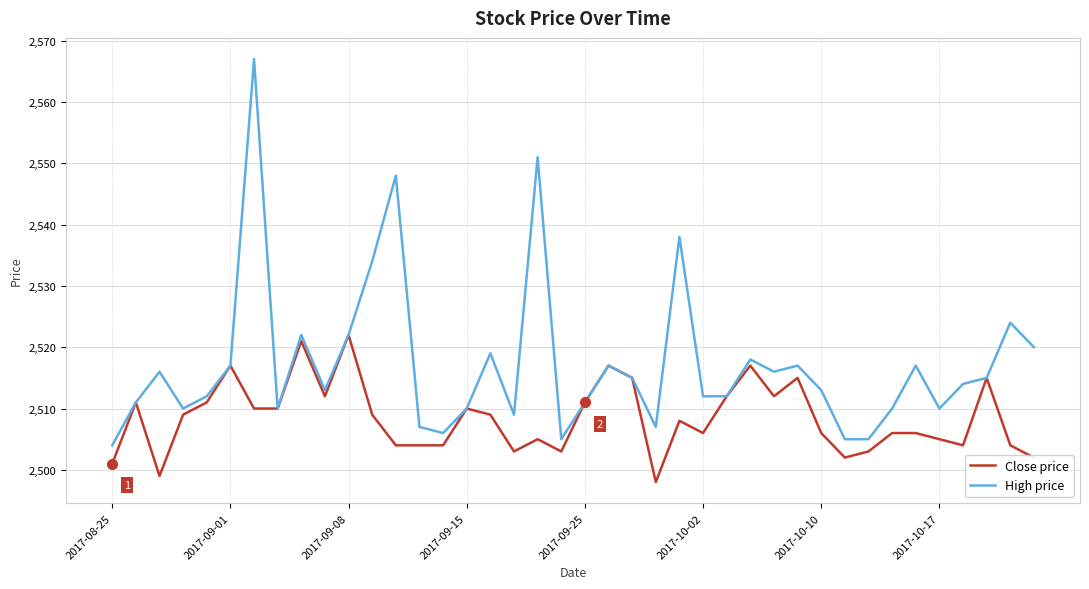

How many categories are shown in the chart?

40